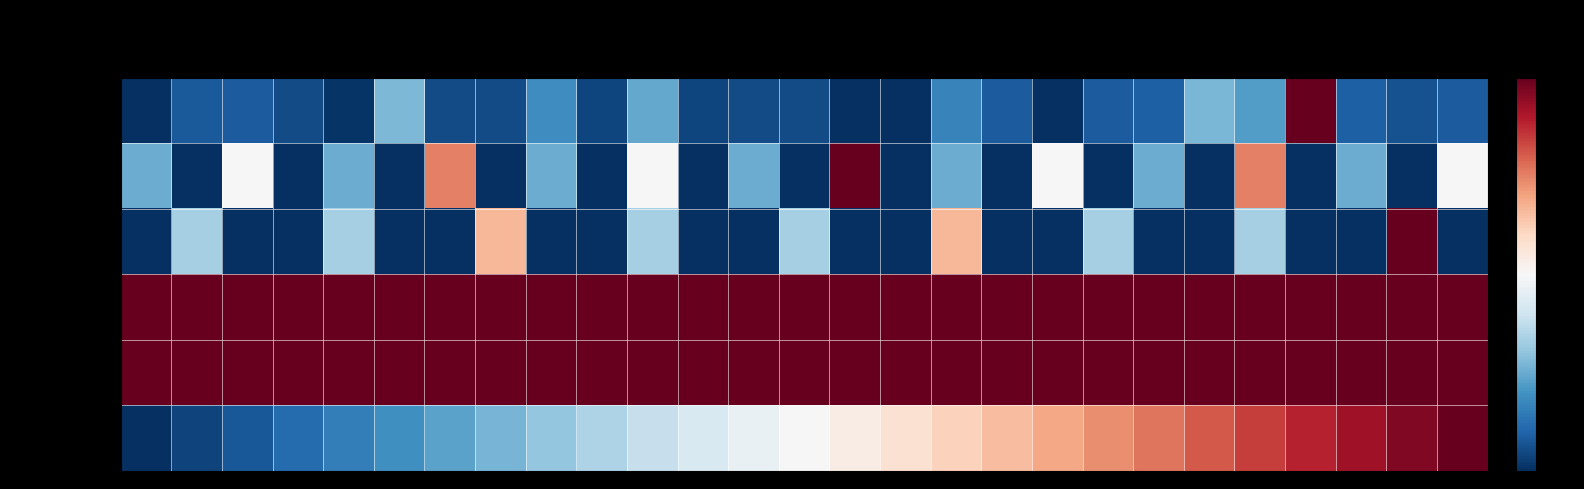

What is the spread (max minus min) of values at 4?

2.0